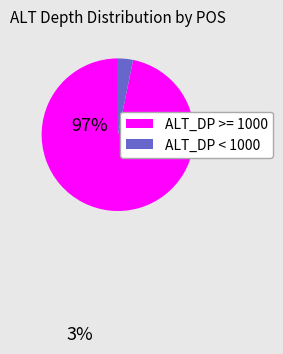

Does any single category account for the majority?

Yes